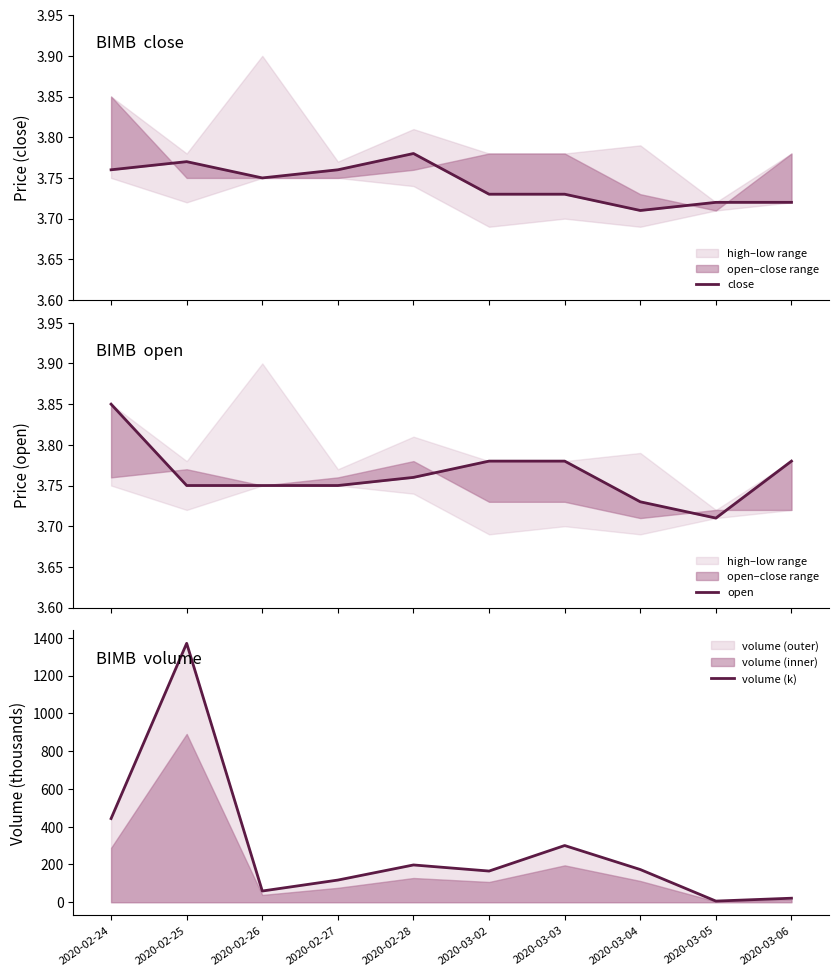

Reading left to right, what are all the values shown in this chart?

close: 3.8	3.8	3.8	3.8	3.8	3.7	3.7	3.7	3.7	3.7
open: 3.9	3.8	3.8	3.8	3.8	3.8	3.8	3.7	3.7	3.8
volume (k): 443.1	1371.2	59.4	117.4	197.4	165.1	300.3	173.2	6.1	21.3